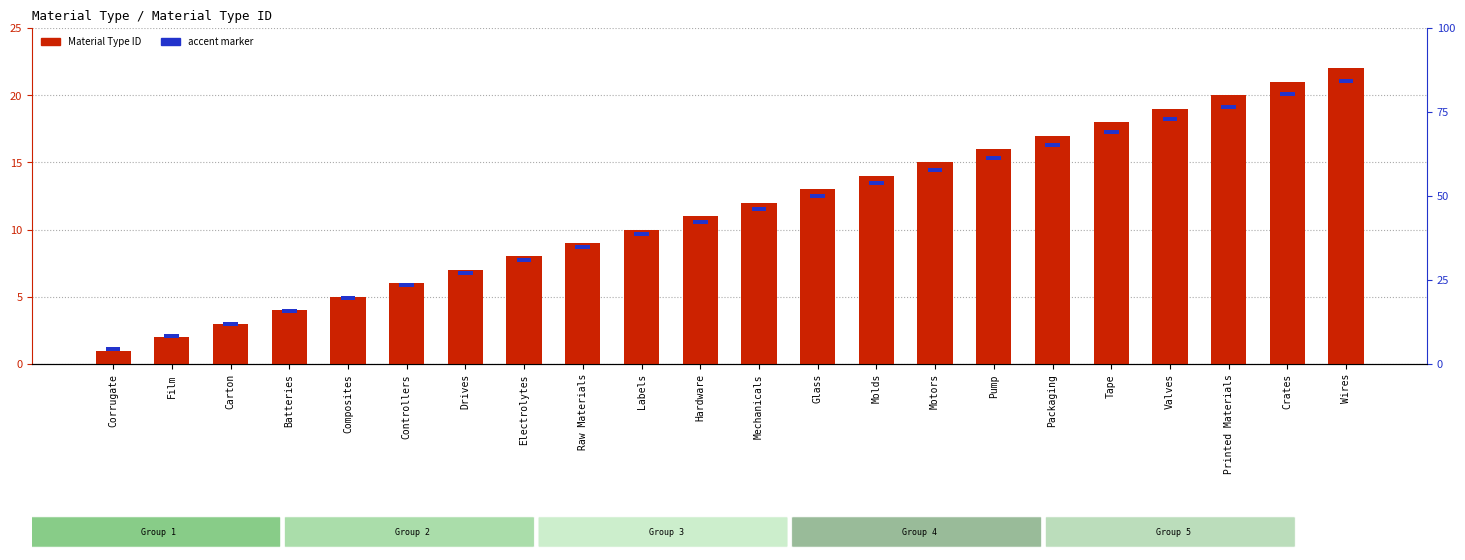

Reading left to right, list all the values displayed in this chart.

Corrugate=1	Film=2	Carton=3	Batteries=4	Composites=5	Controllers=6	Drives=7	Electrolytes=8	Raw Materials=9	Labels=10	Hardware=11	Mechanicals=12	Glass=13	Molds=14	Motors=15	Pump=16	Packaging=17	Tape=18	Valves=19	Printed Materials=20	Crates=21	Wires=22